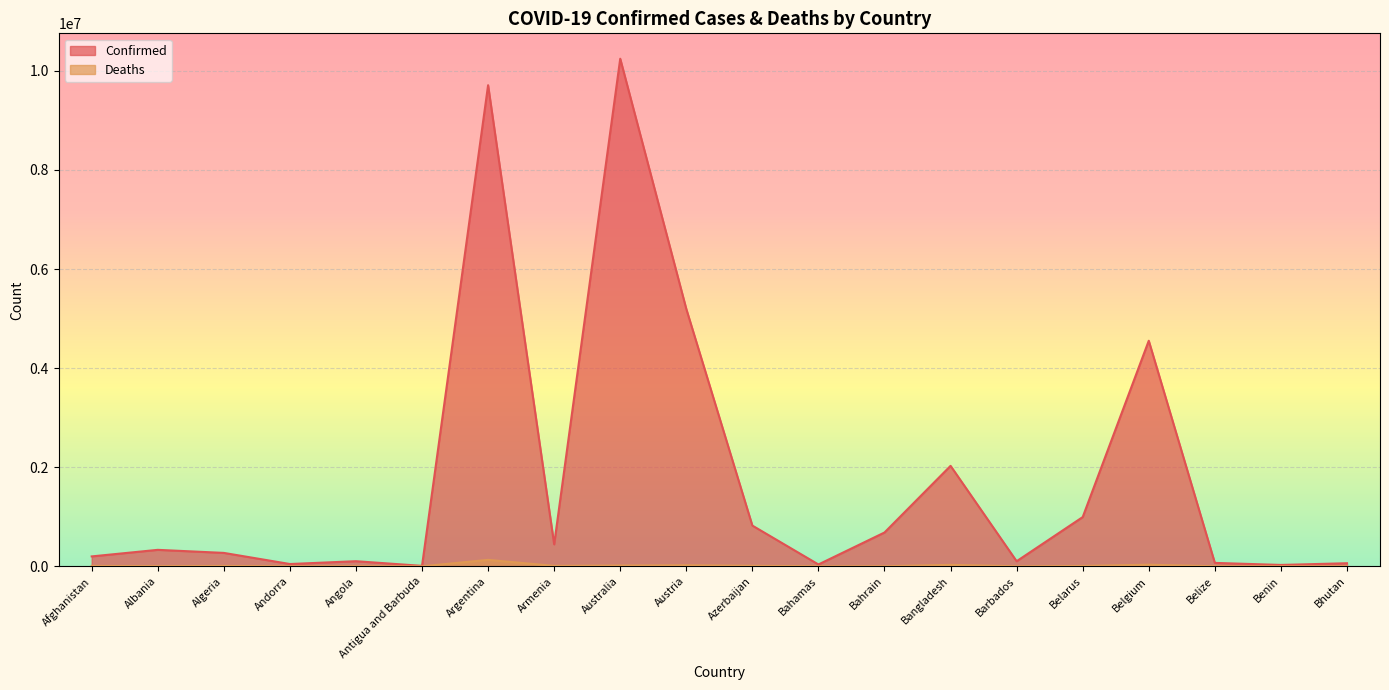

What is the average value of the Confirmed series?

1796828